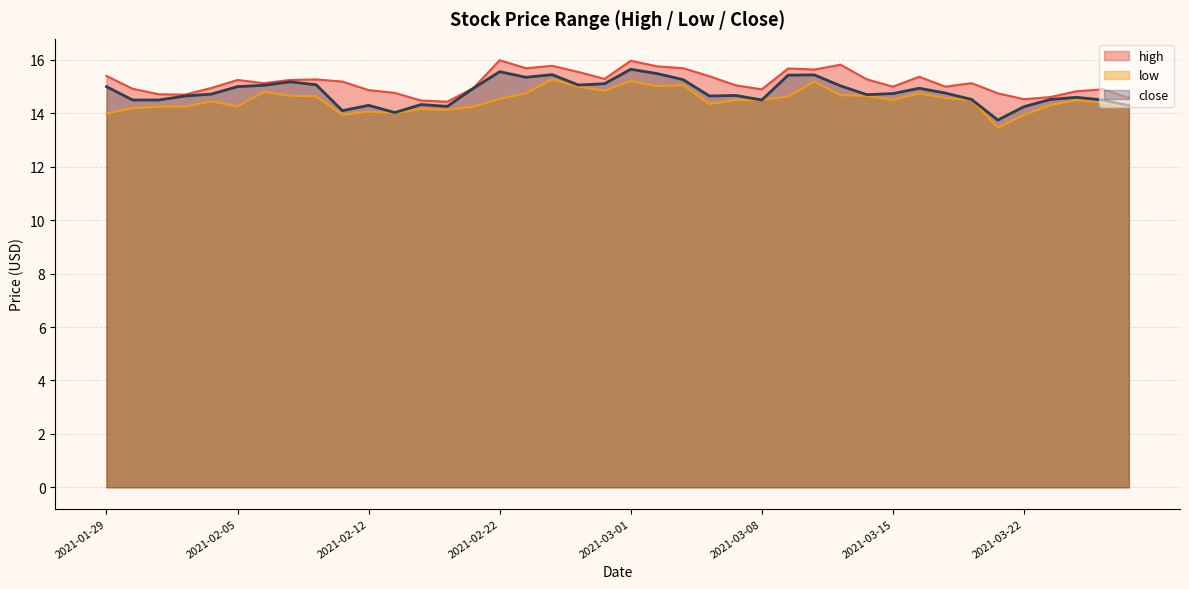

True or false: high and low intersect in this chart.

False